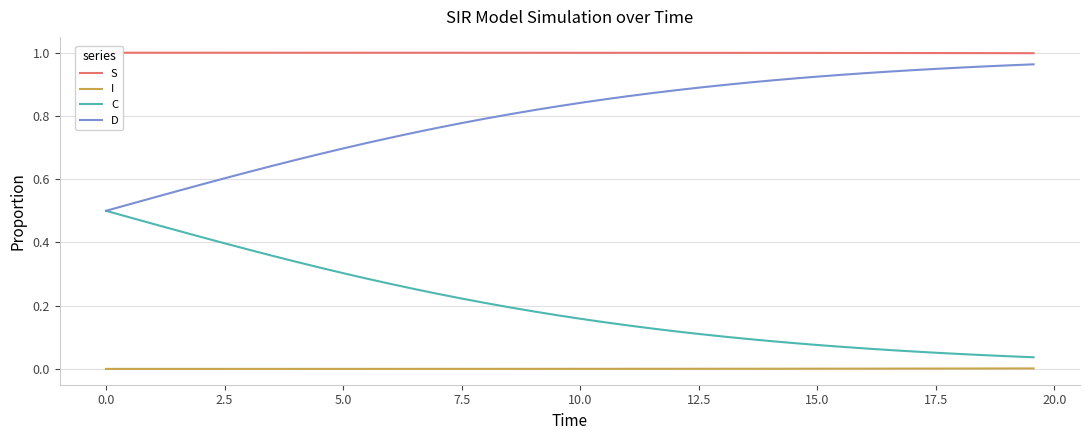

True or false: I and C cross at least once.

False